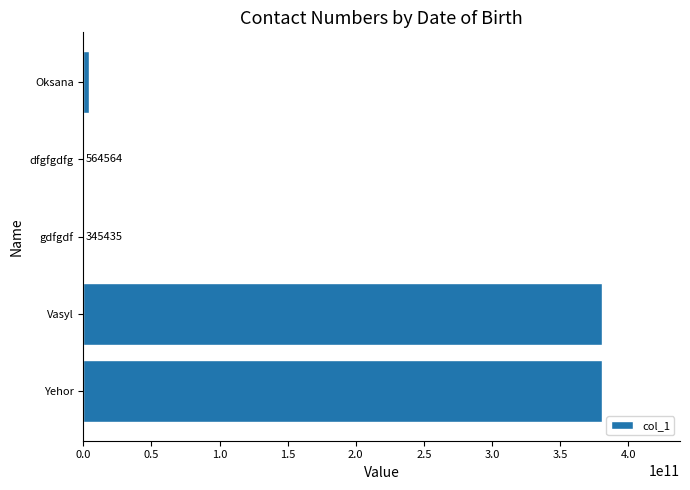

What is the sum of all values?

765301648411